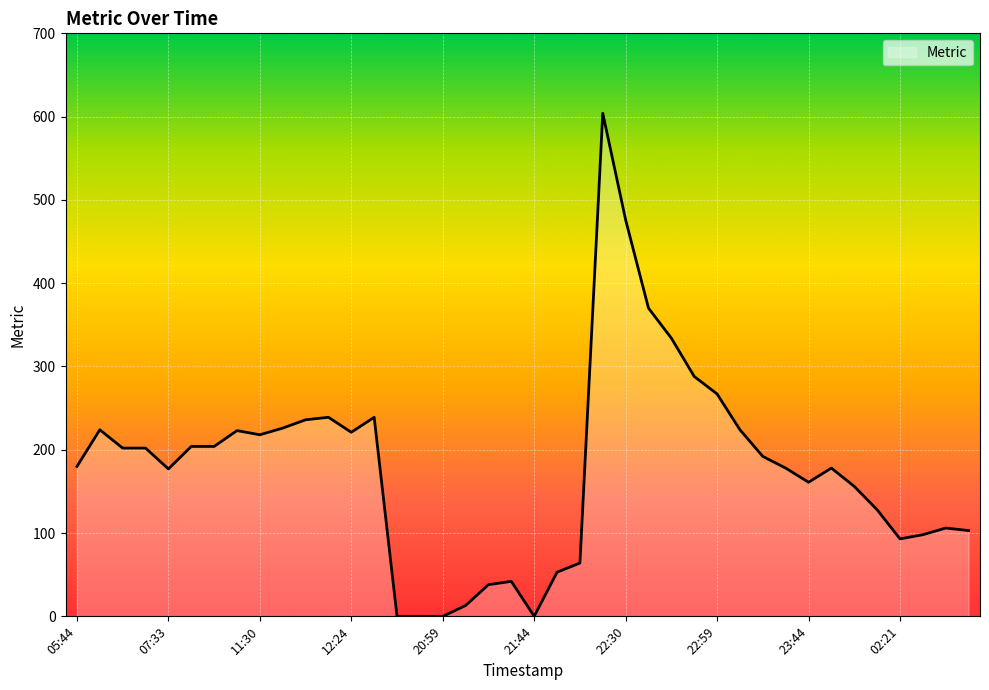

What is the difference between the maximum and minimum values?

604